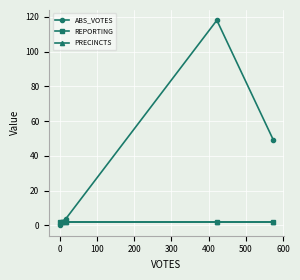

What is the maximum value shown in the chart?

118